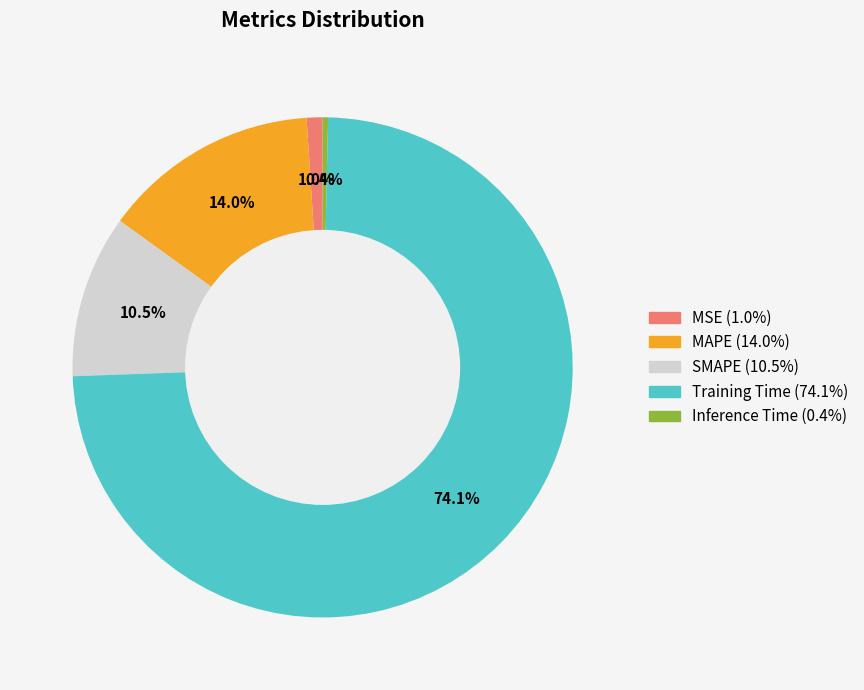

How many segments does this pie chart have?

5